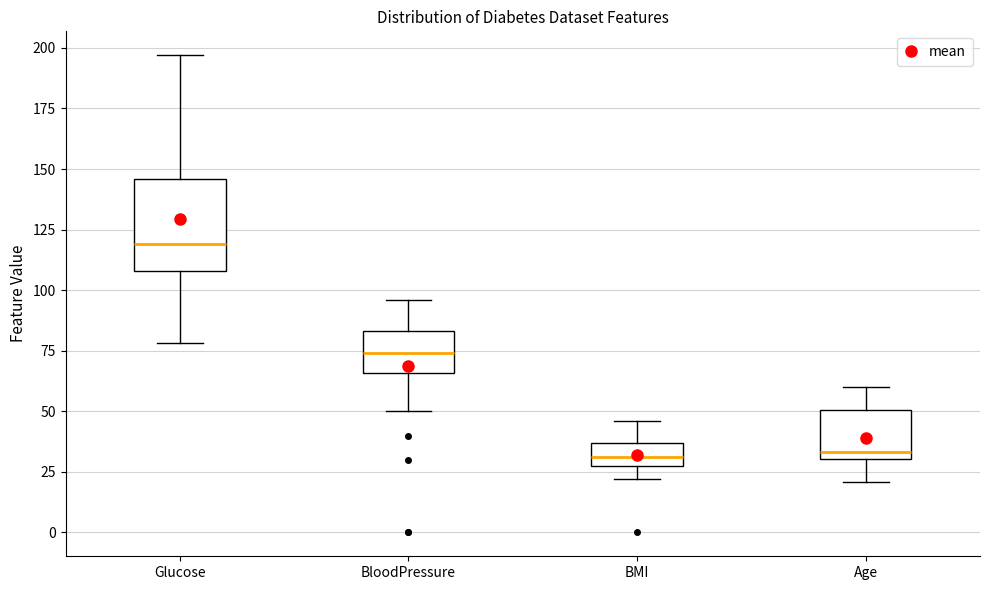

Where is the lower edge of the box for BMI on the y-axis? The values are not printed on the chart, so give them approximately, as read against the axis.

30